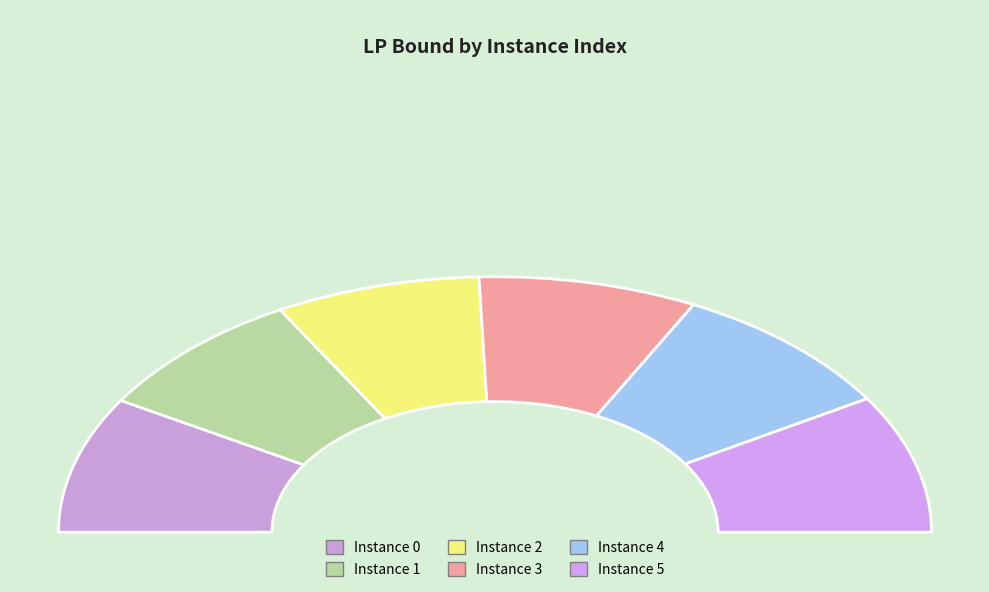

What percentage do 4 and 0 together represent?

34.7%